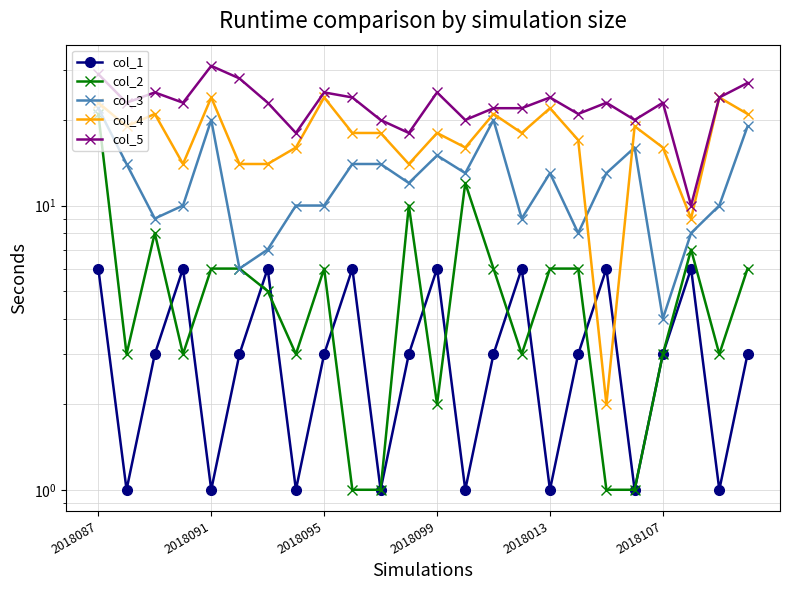

The value of col_3 at 11 is 7. True or false?

False